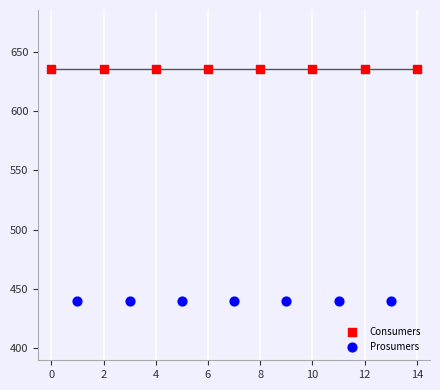

Which series contains the lowest Y value?

Prosumers